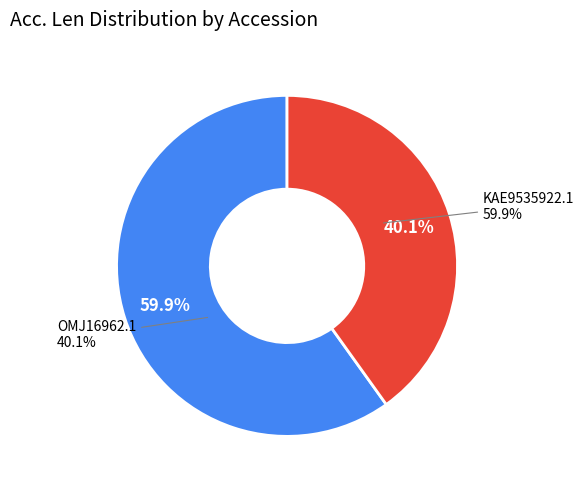

Which category has the smallest portion of the pie?

OMJ16962.1